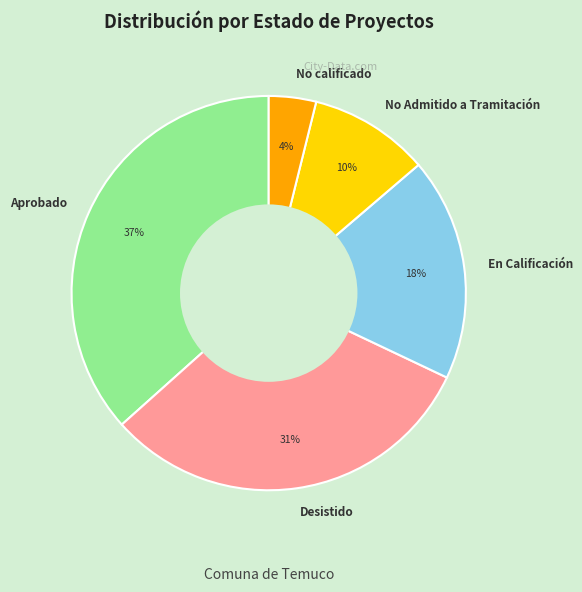

What is the smallest slice in the pie chart?

No calificado